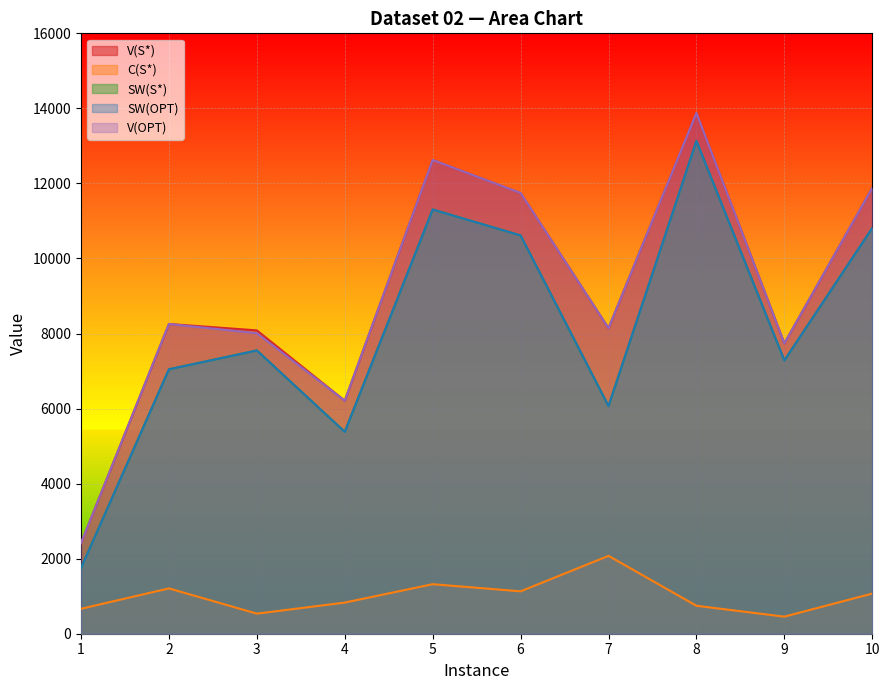

In SW(OPT), how many points are higher than both neighbors (excluding endpoints)?

3